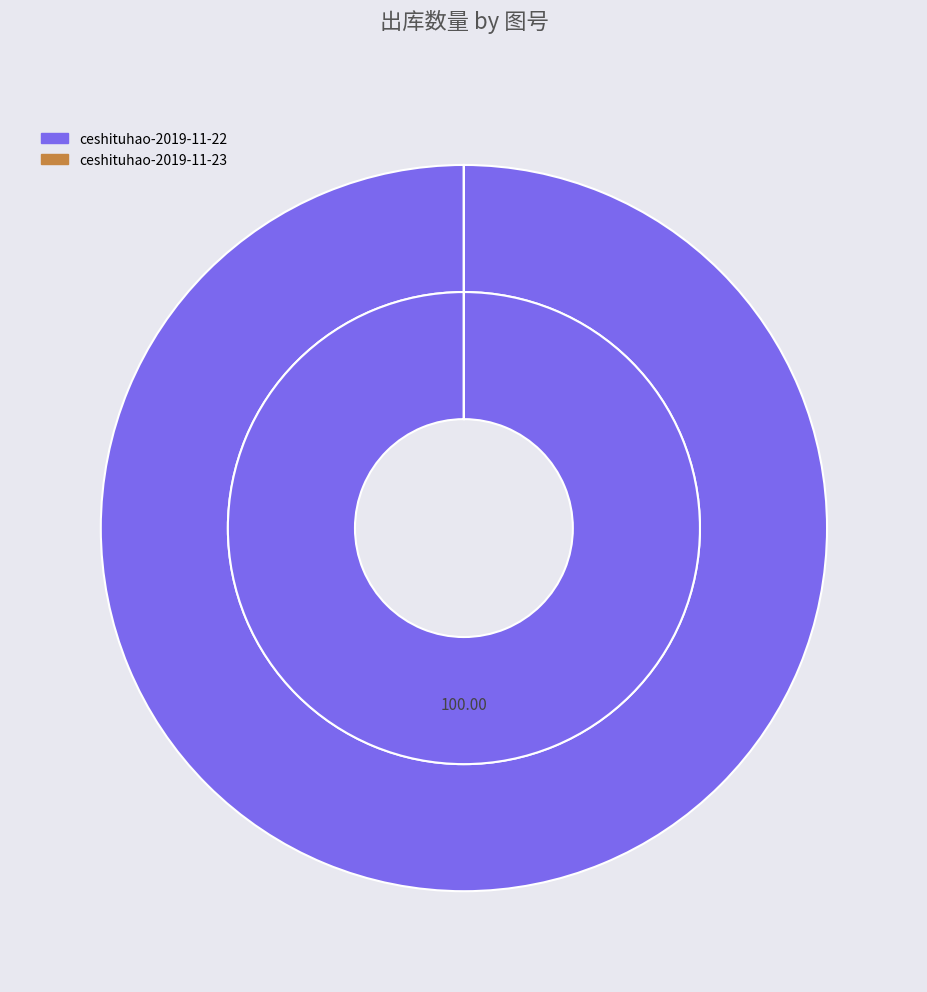

How many slices are in this pie chart?

2